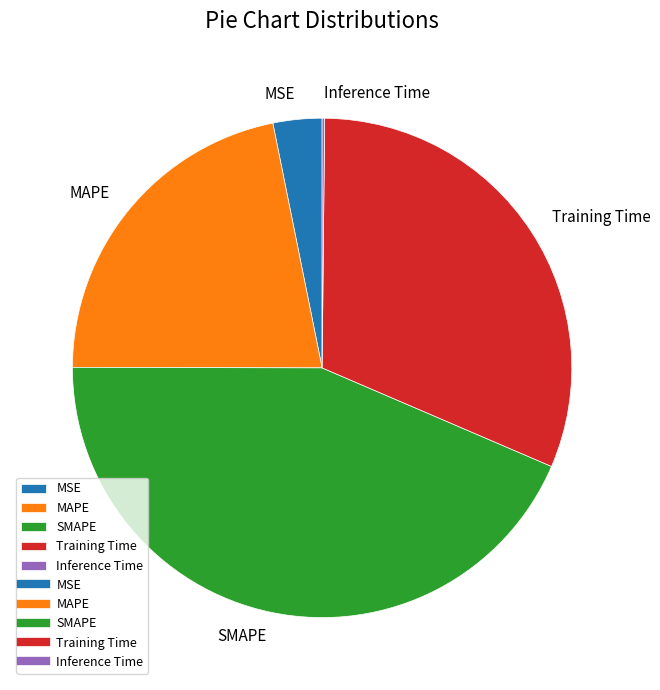

Is it true that MSE is 3% of the pie?

True